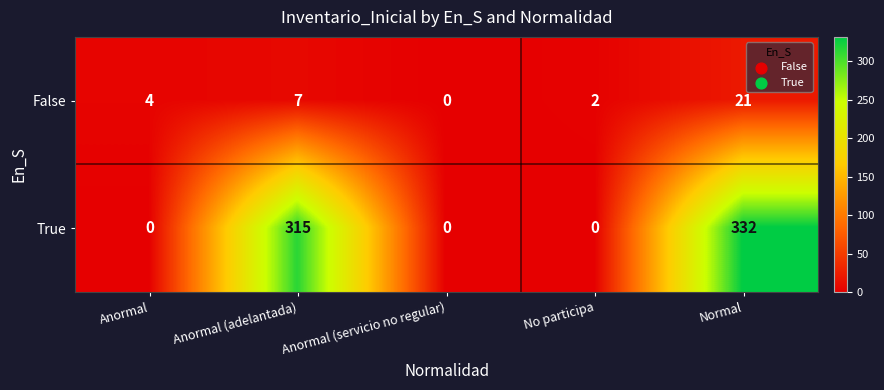

List the series in order of their peak value, lowest first.

False, True